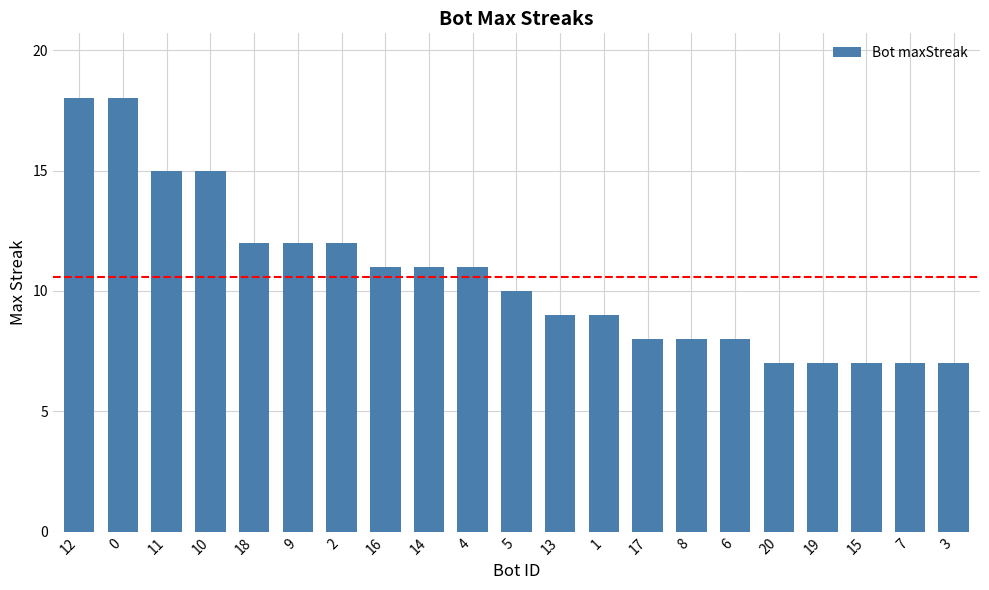

What is the approximate value at 9?

12